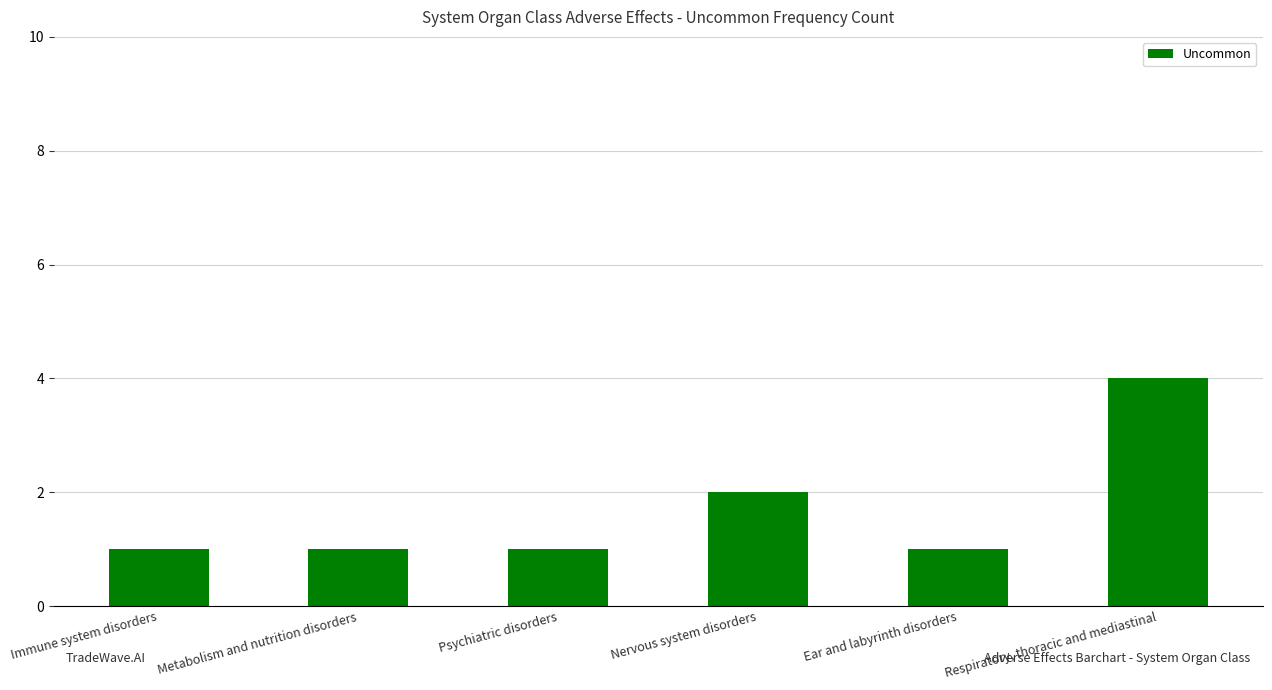

What position from the left is Psychiatric disorders?

3